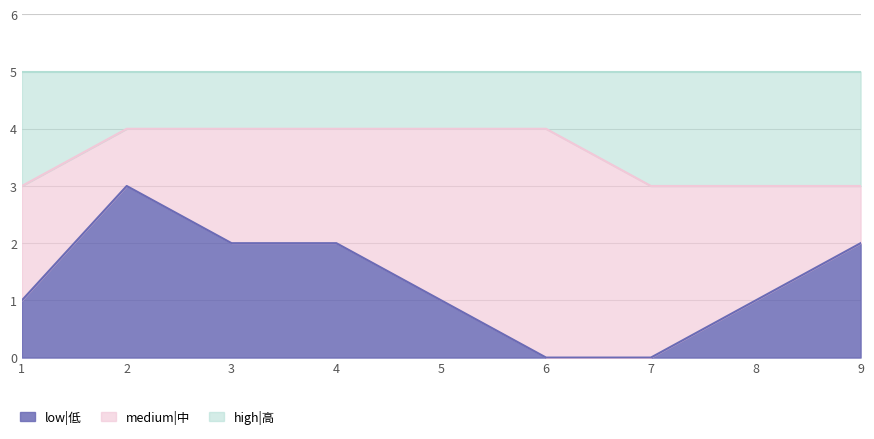

The value of low|低 at 1 is 1. True or false?

True